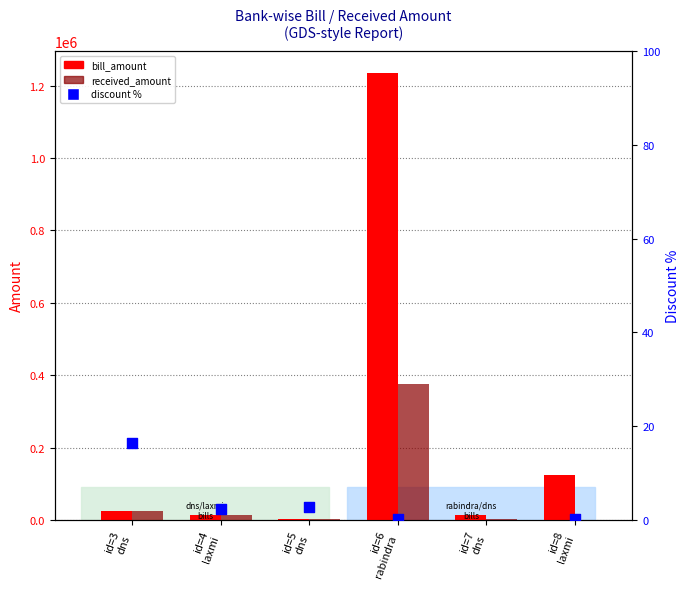

What are all the series names shown in the legend?

bill_amount, received_amount, discount